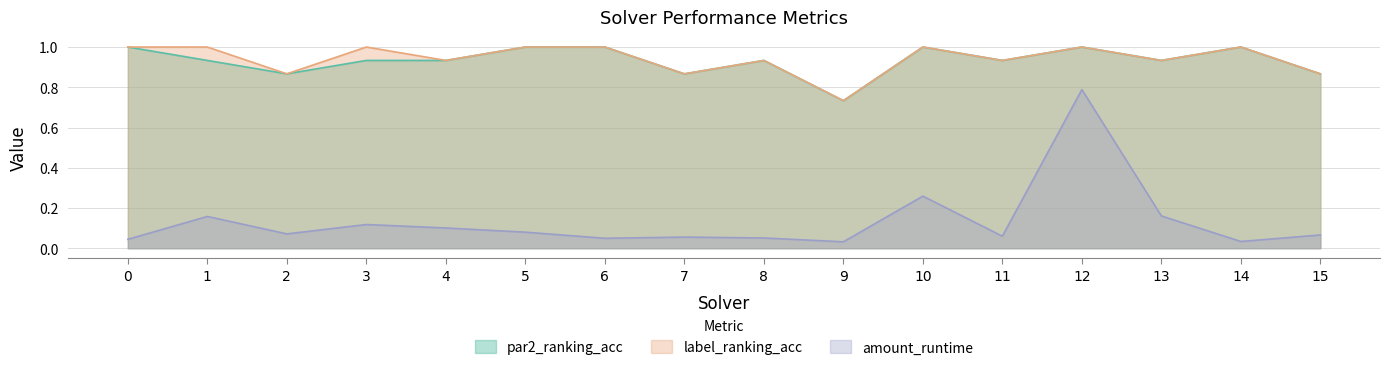

Where is the first local maximum for amount_runtime?

1